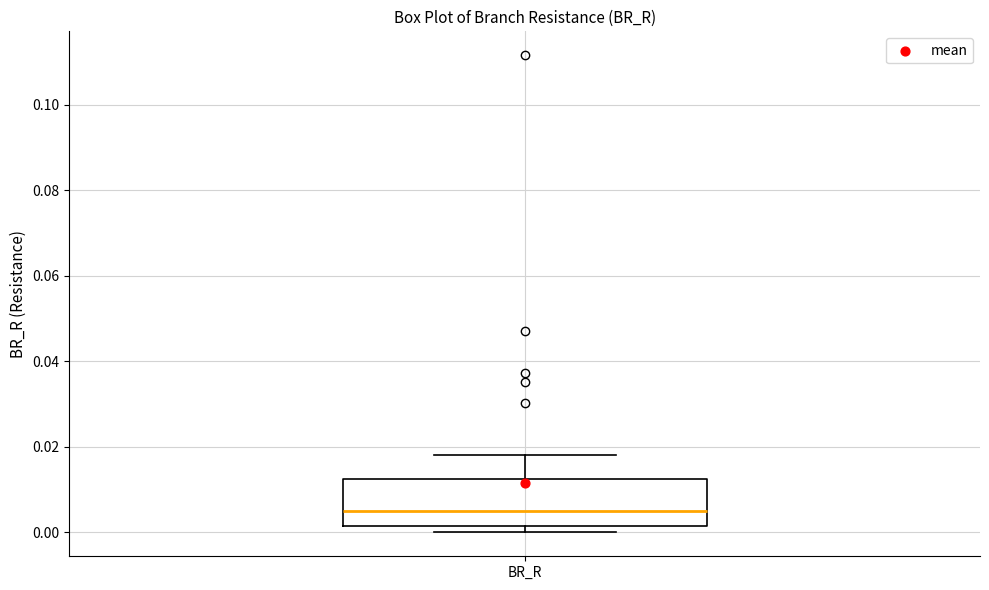

Read this box plot against the y-axis: the position of the median line, the range covered by the box, and the ends of both whiskers. The values are not printed on the chart, so give them approximately, as read against the axis.

median 0.006, box 0.002 to 0.012, whiskers 0.000 to 0.018